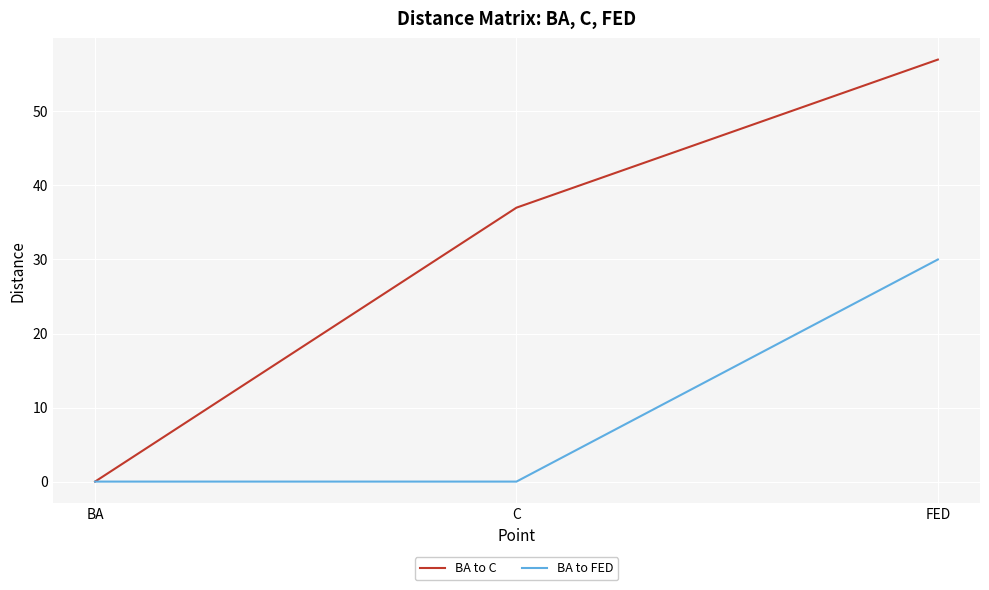

How many distinct data groups are displayed?

2